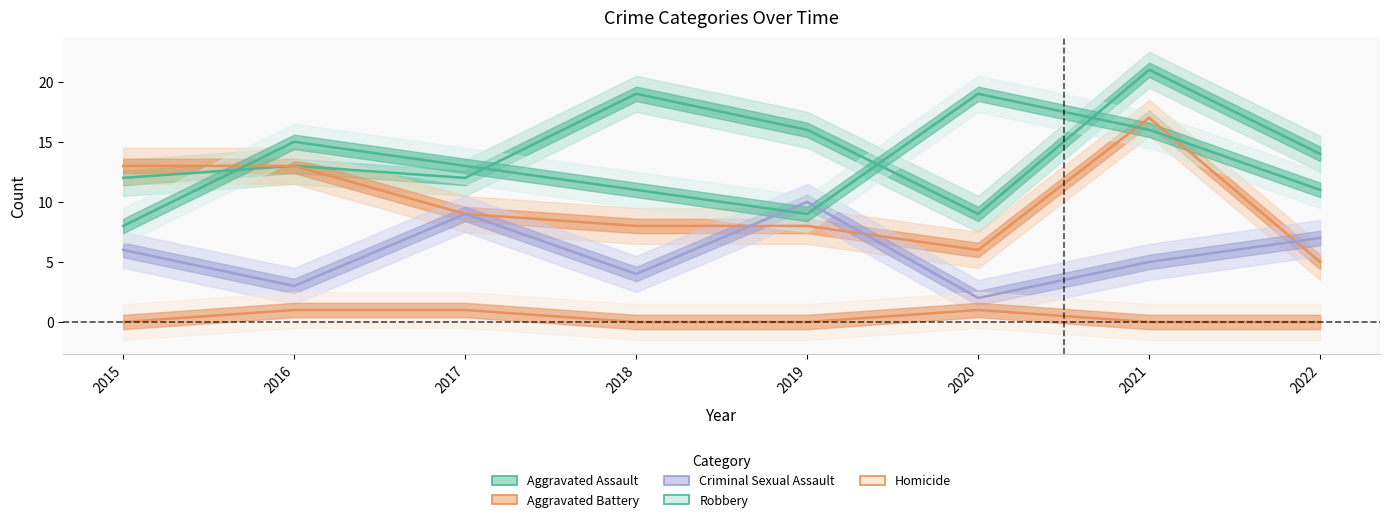

How many values in Homicide are above zero?

3